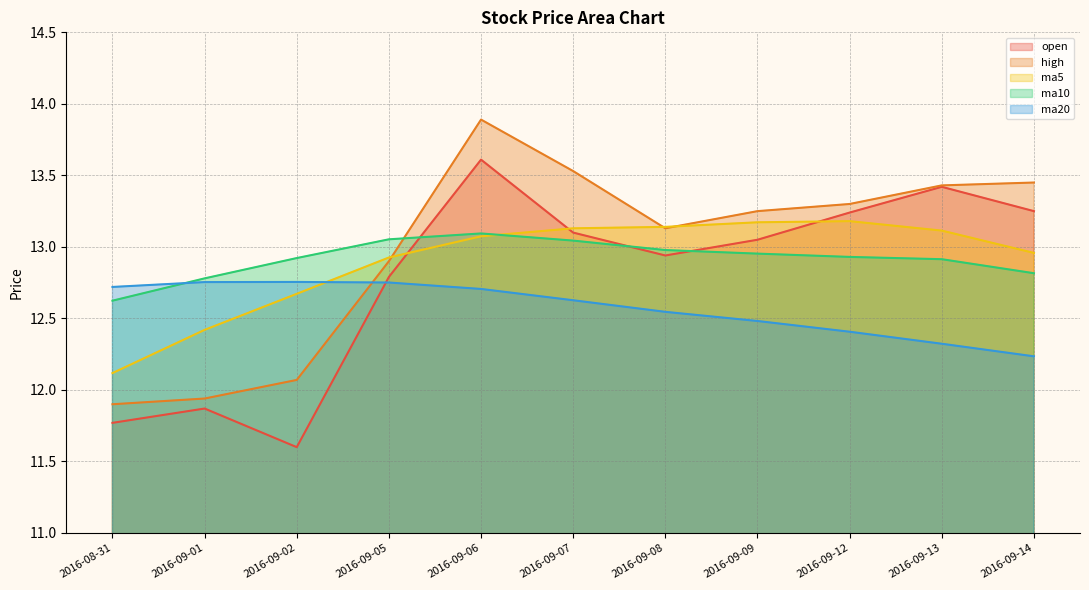

Which series has the largest total across all categories?

high